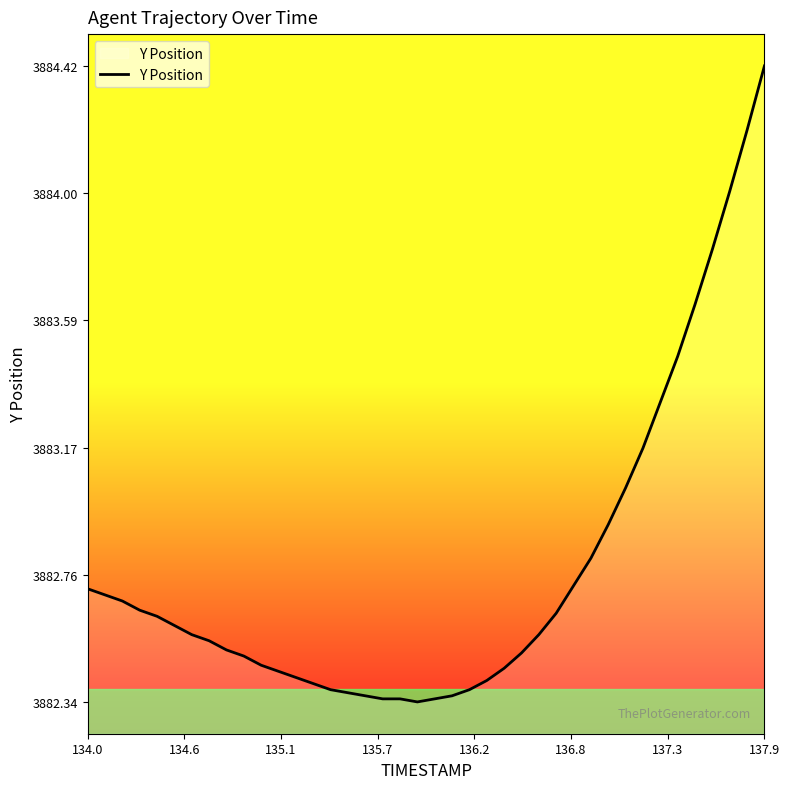

What is the greatest value displayed?

3884.4